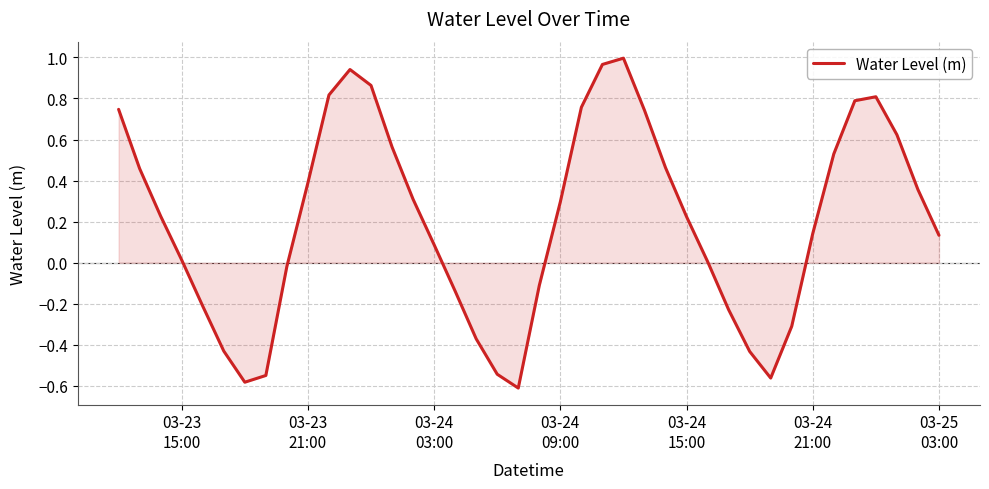

What is the difference between the maximum and minimum values?

1.6